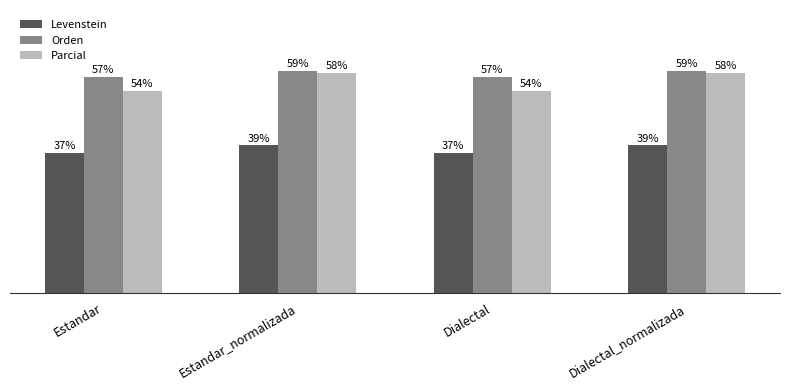

Rank the series at Estandar_normalizada from highest to lowest value.

Orden, Parcial, Levenstein